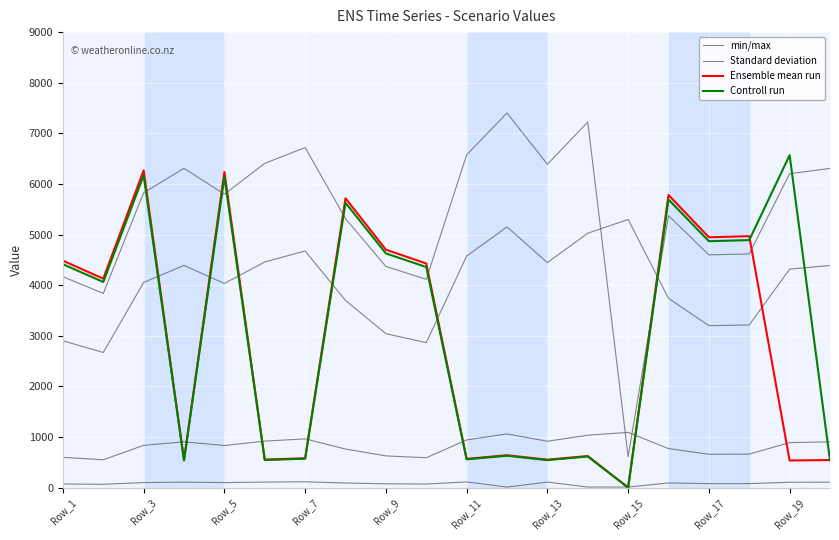

True or false: Standard deviation and min/max cross at least once.

False